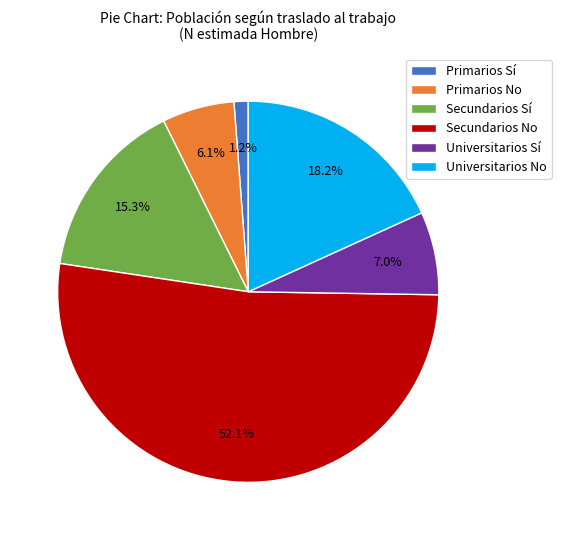

Approximately how many times larger is the value at Primarios Sí compared to Primarios No?

0.2